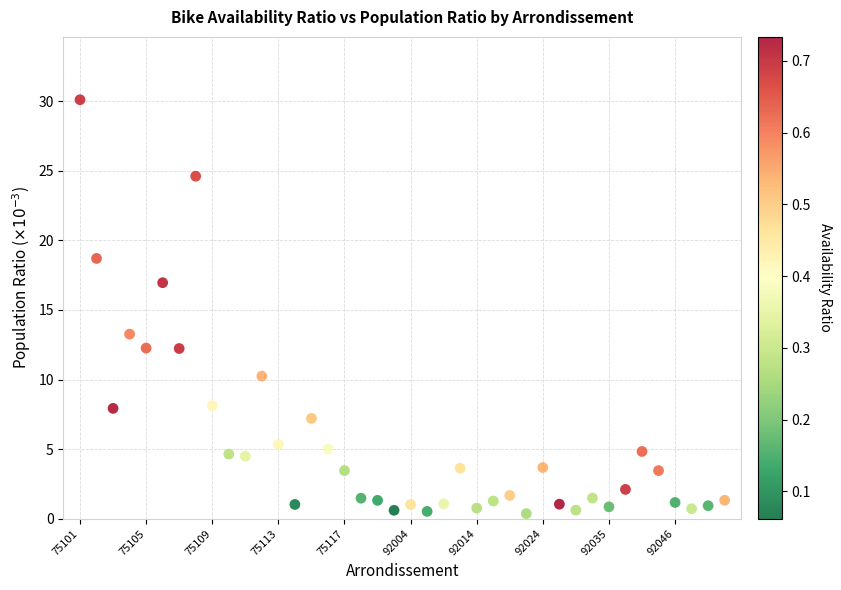

What is the range of Y values (max minus min)?

29.8